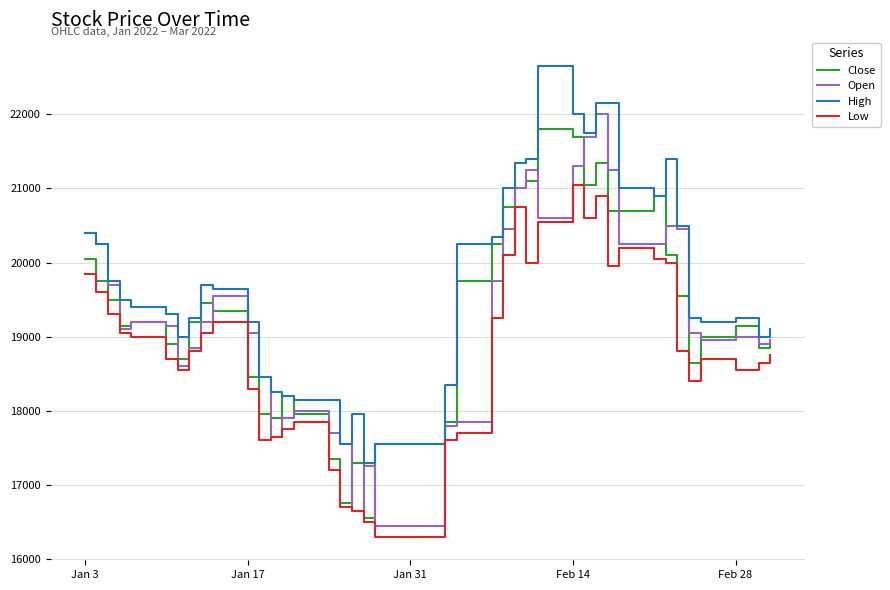

What is the smallest value displayed?

16300